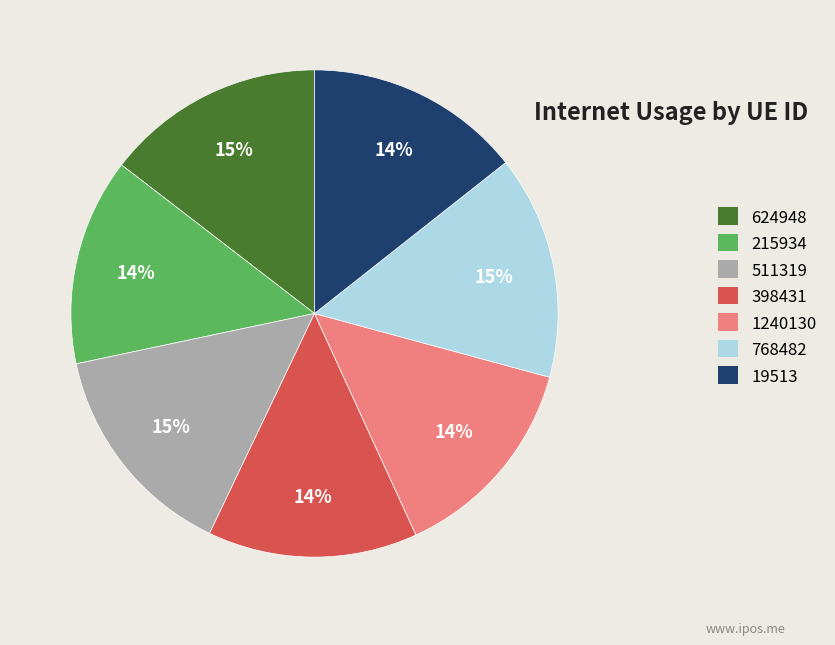

What percentage is the 1240130 slice, to the nearest percent?

14%